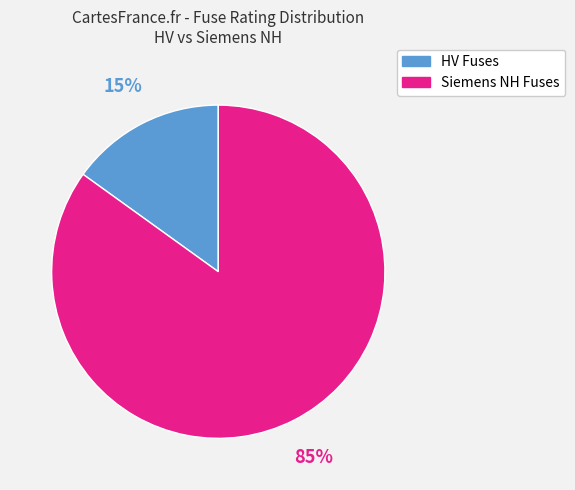

To the nearest percent, what is the difference between the largest and smallest slice percentages?

70%